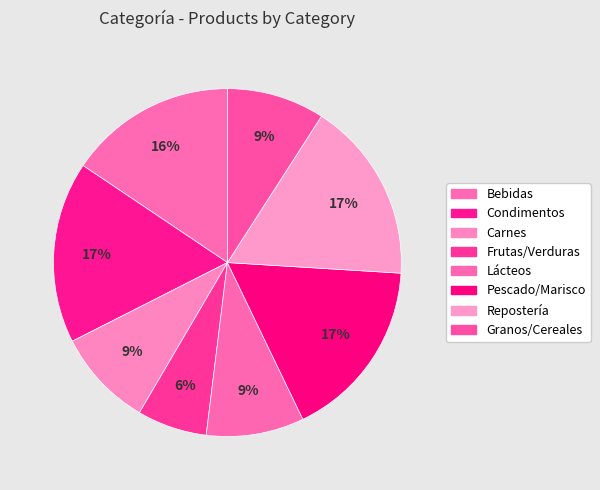

How many segments does this pie chart have?

8